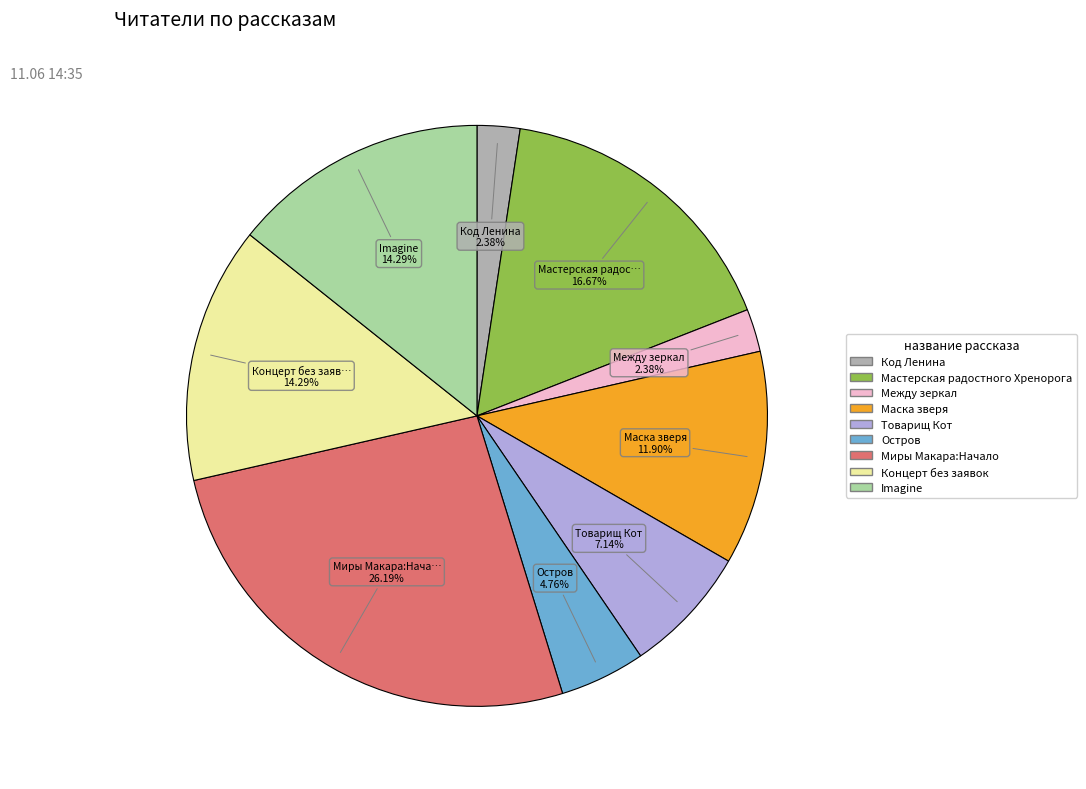

Is there a majority slice in this chart?

No